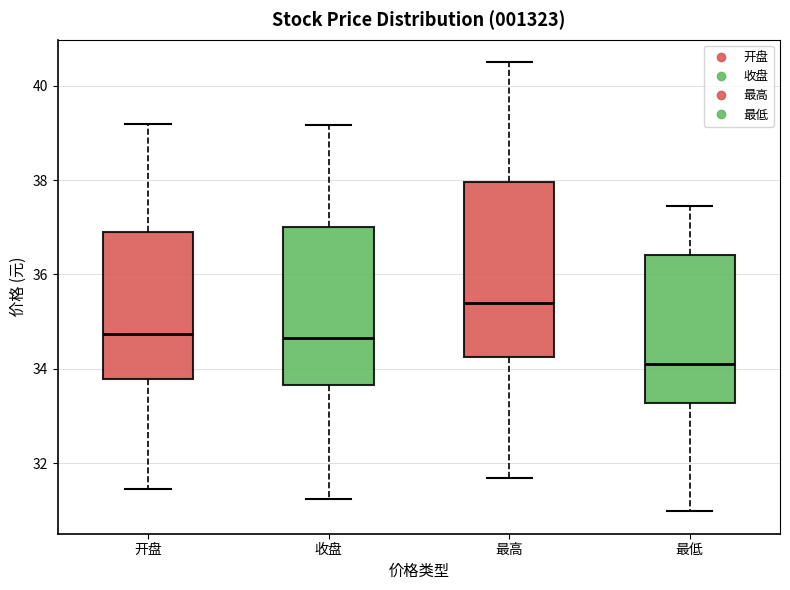

Which box has the highest median line?

最高